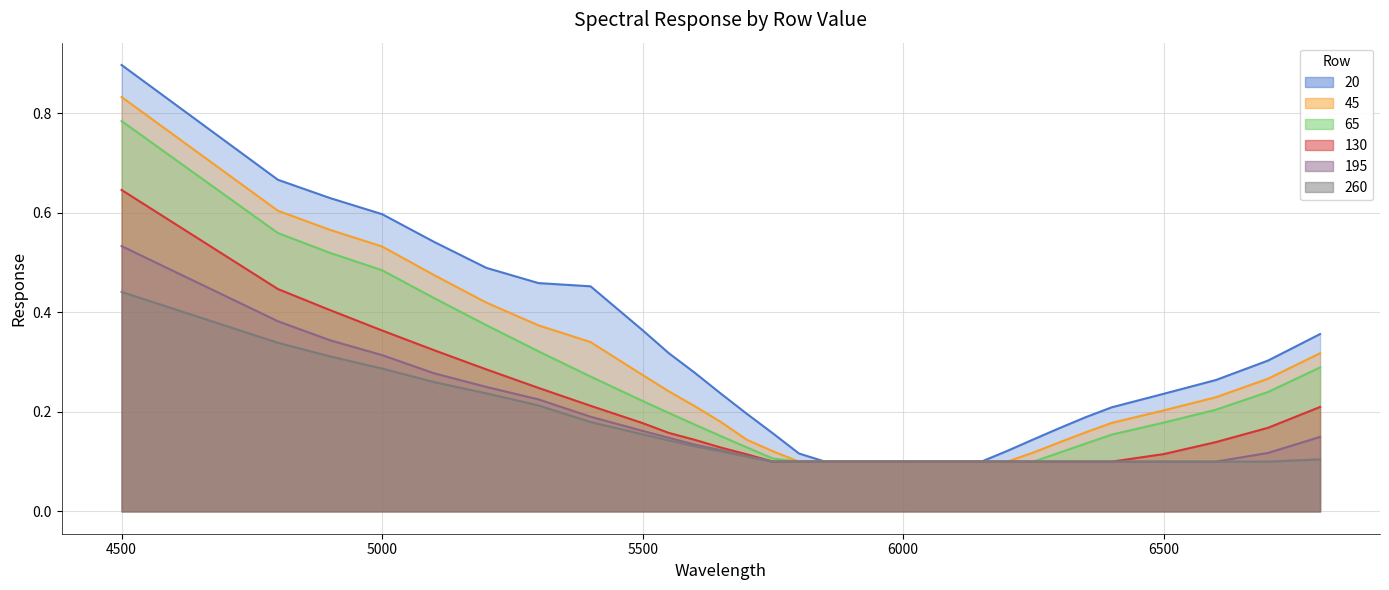

Which series has the largest total across all categories?

20